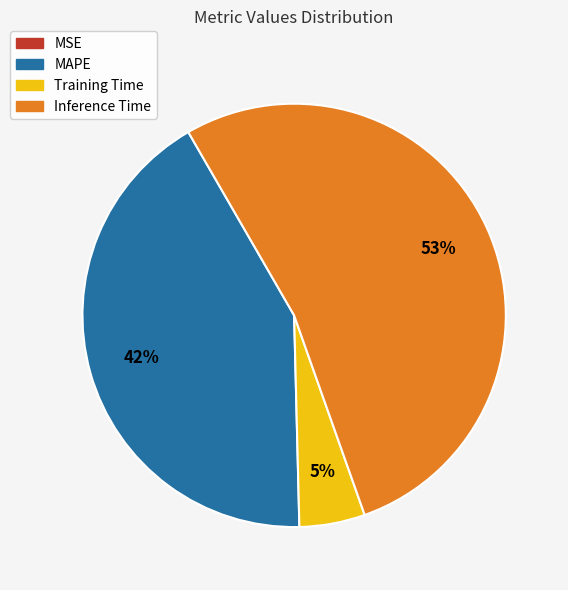

Is it true that MAPE is 42% of the pie?

True